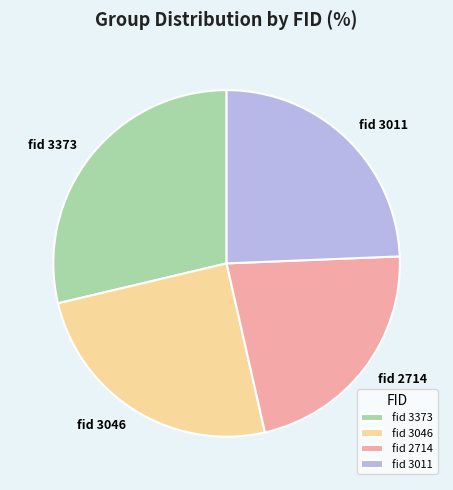

Do fid 3373 and fid 2714 together represent more than half of the pie?

Yes